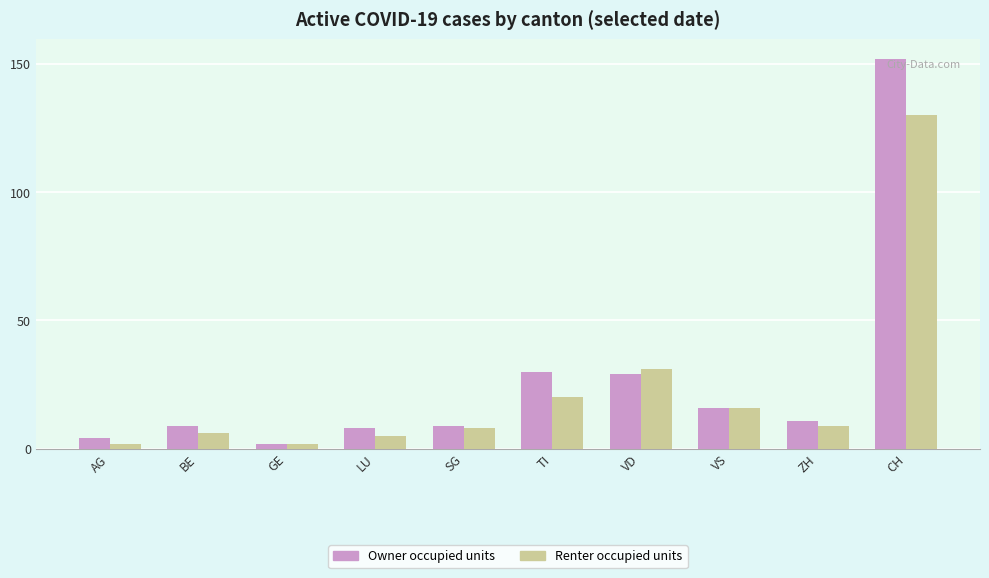

Rank the series by their maximum value, from highest to lowest.

Owner occupied units, Renter occupied units